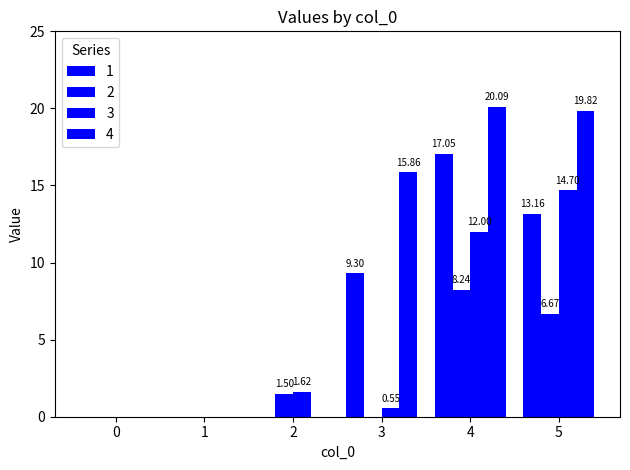

Is the value of 2 at 0 greater than the value of 1 at 3?

No